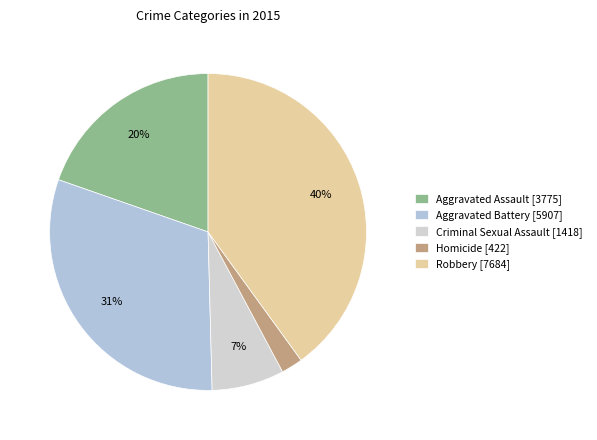

How many segments does this pie chart have?

5